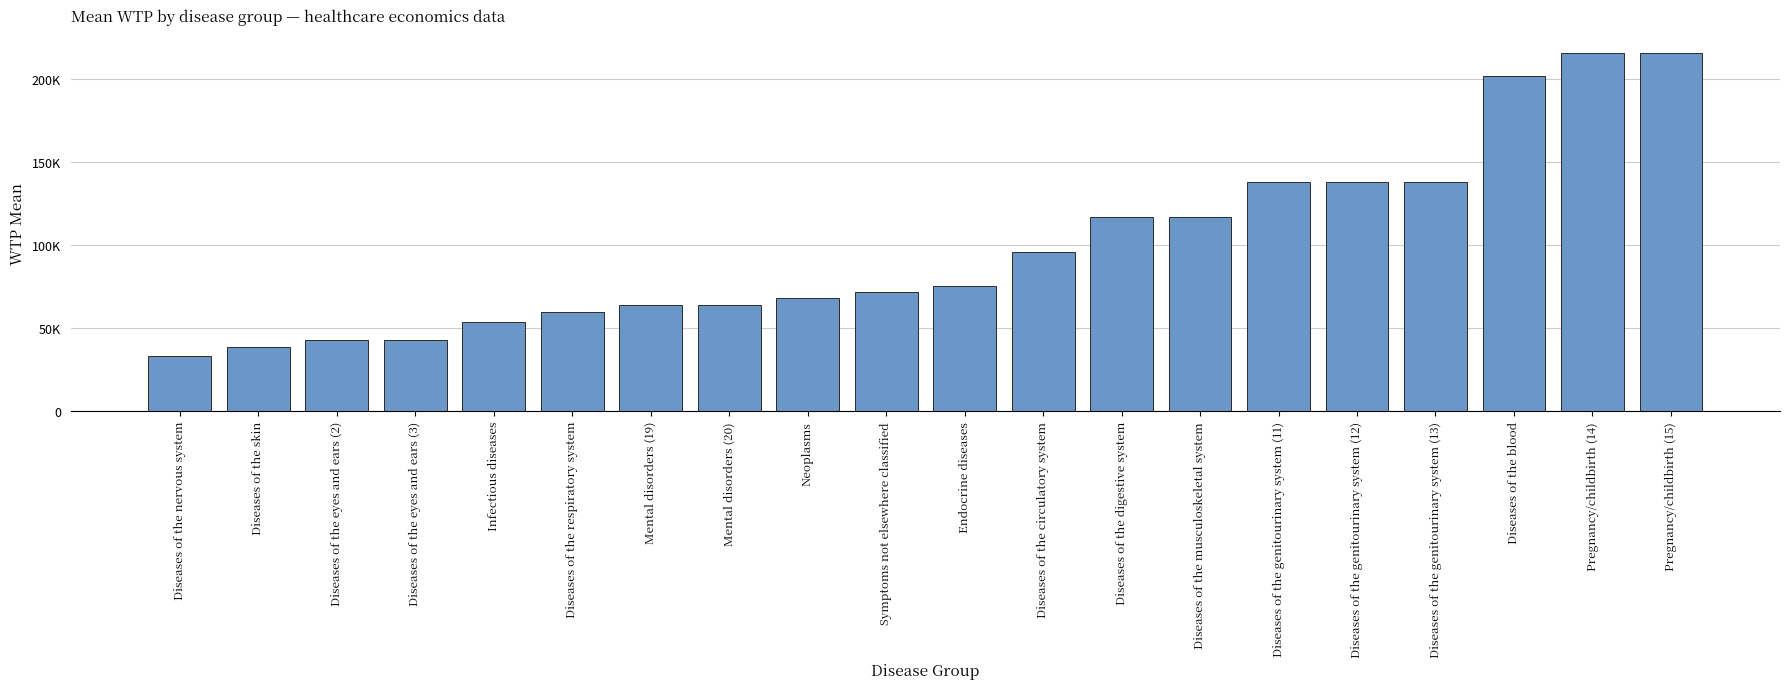

At which category does the chart reach its minimum across all series?

Diseases of the nervous system